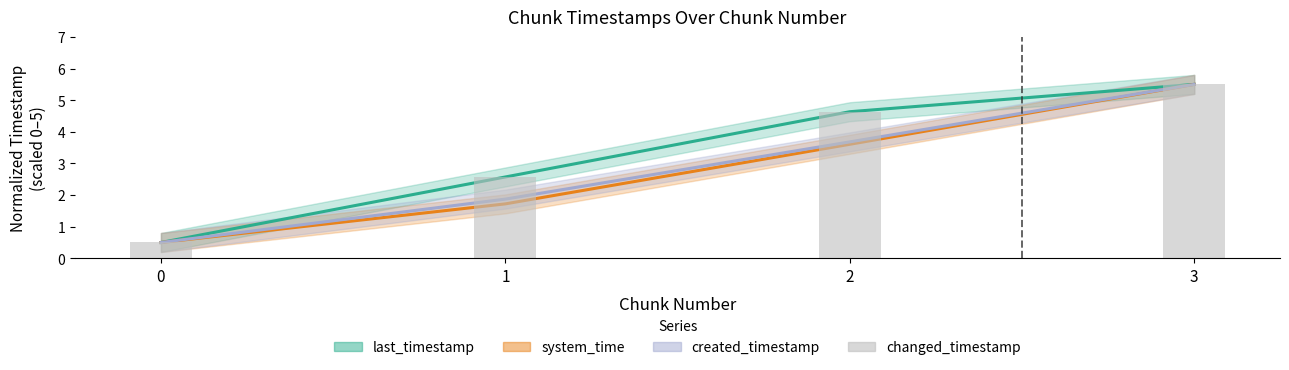

Reading right to left, list all the values displayed in this chart.

3=5.5	2=4.6	1=2.6	0=0.5